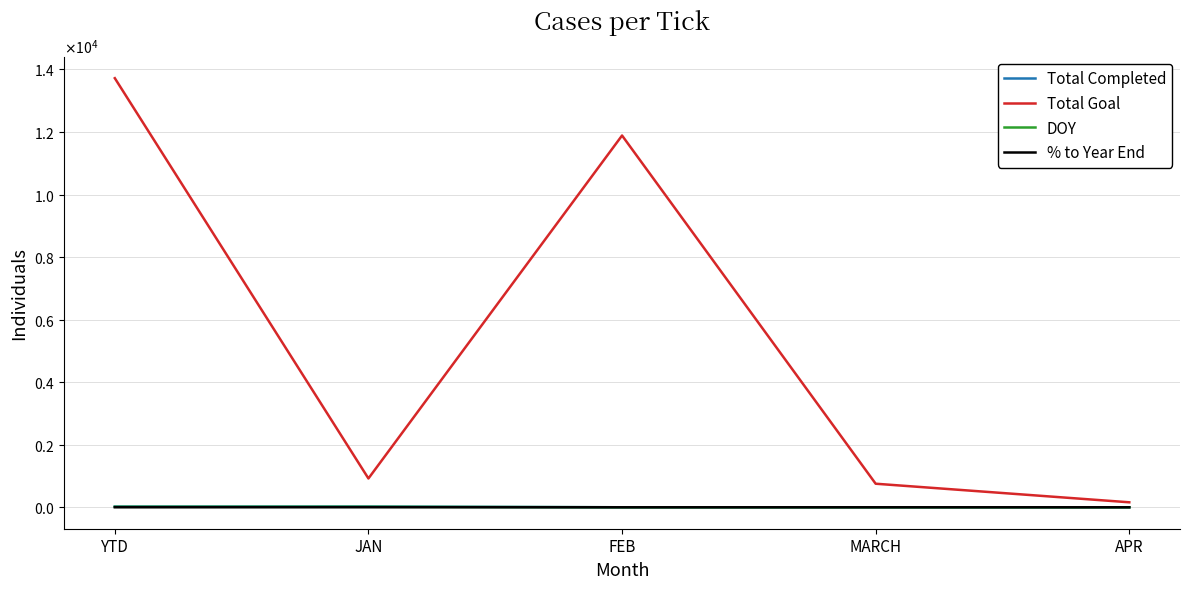

True or false: DOY has more than 0 points higher than both neighbors.

False